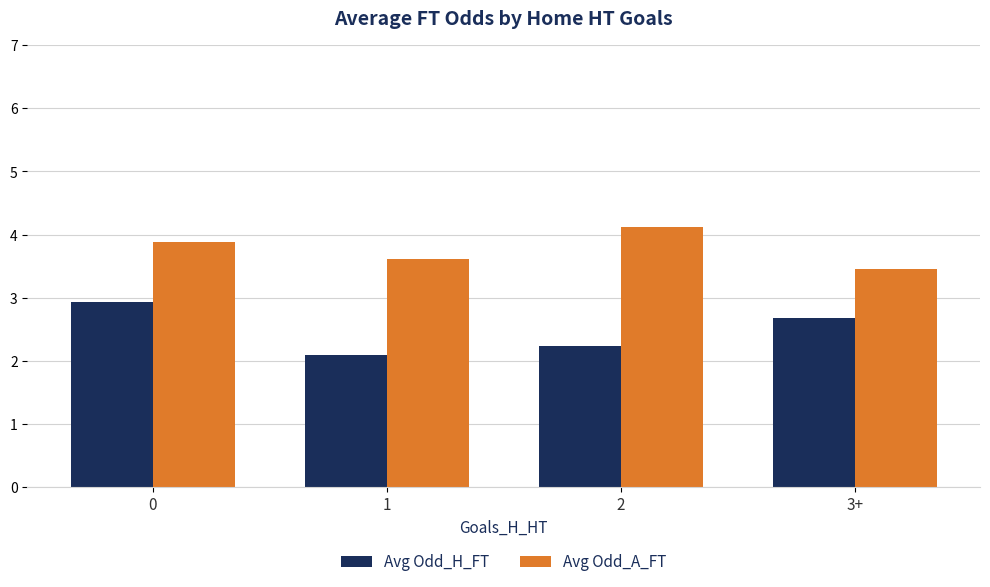

What is the difference between the highest and lowest values at 2?

1.9